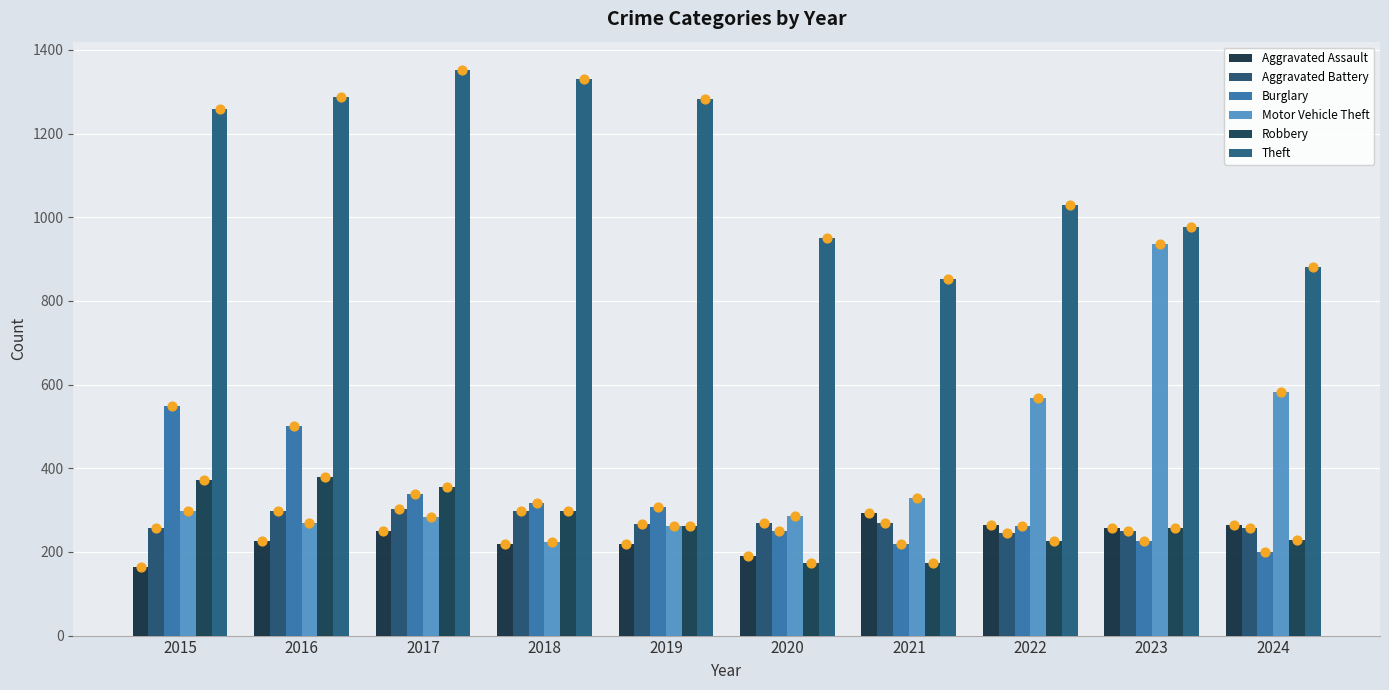

At which category is the sum across all series the highest?

2016